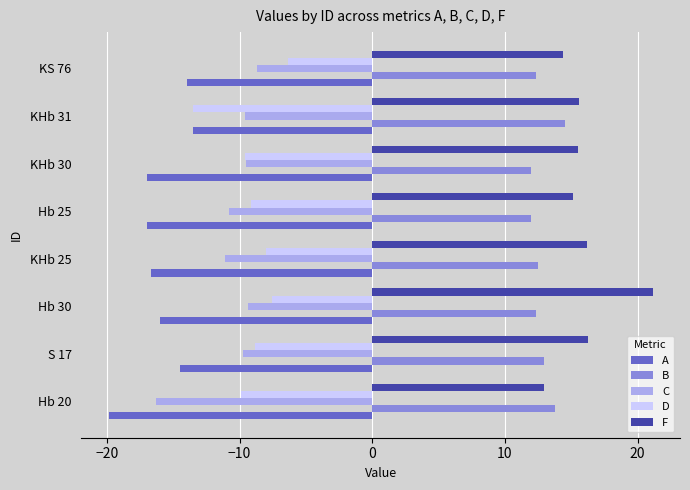

At which category does the chart reach its minimum across all series?

Hb 20